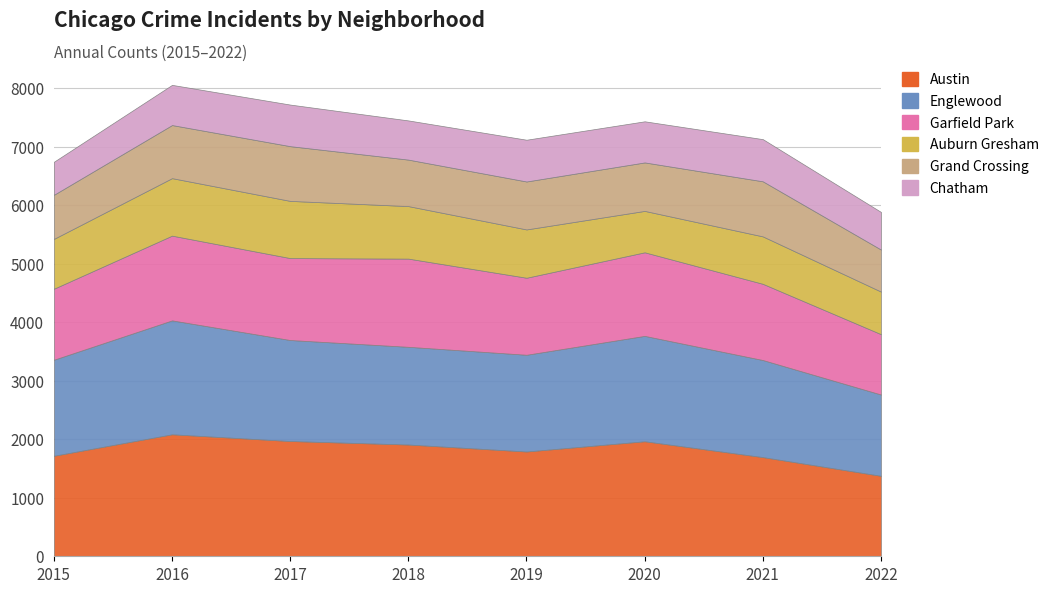

True or false: Chatham and Auburn Gresham intersect in this chart.

False